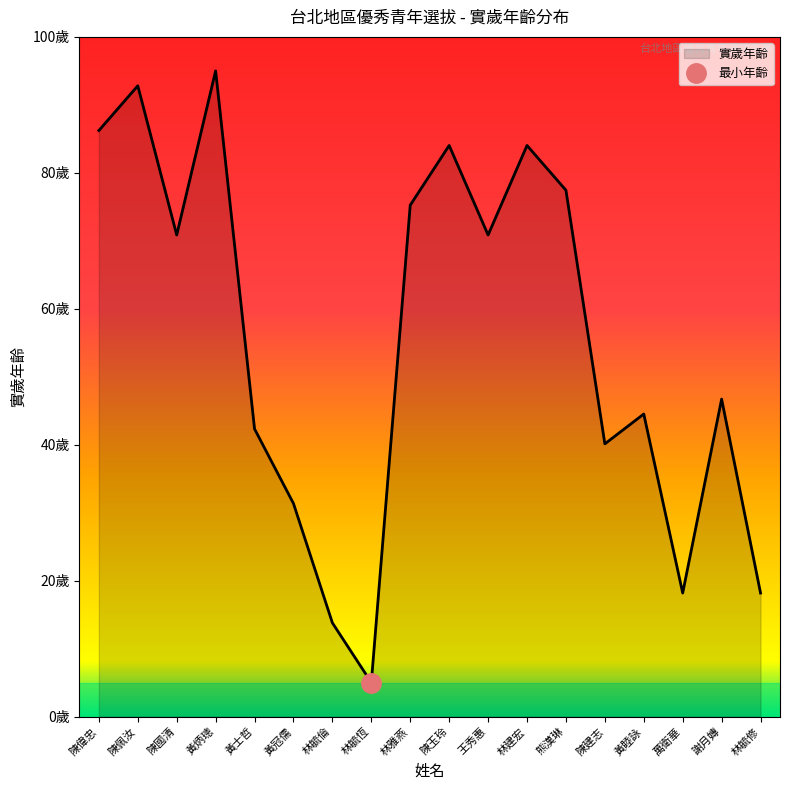

How many points are lower than both their immediate neighbors (excluding endpoints)?

5